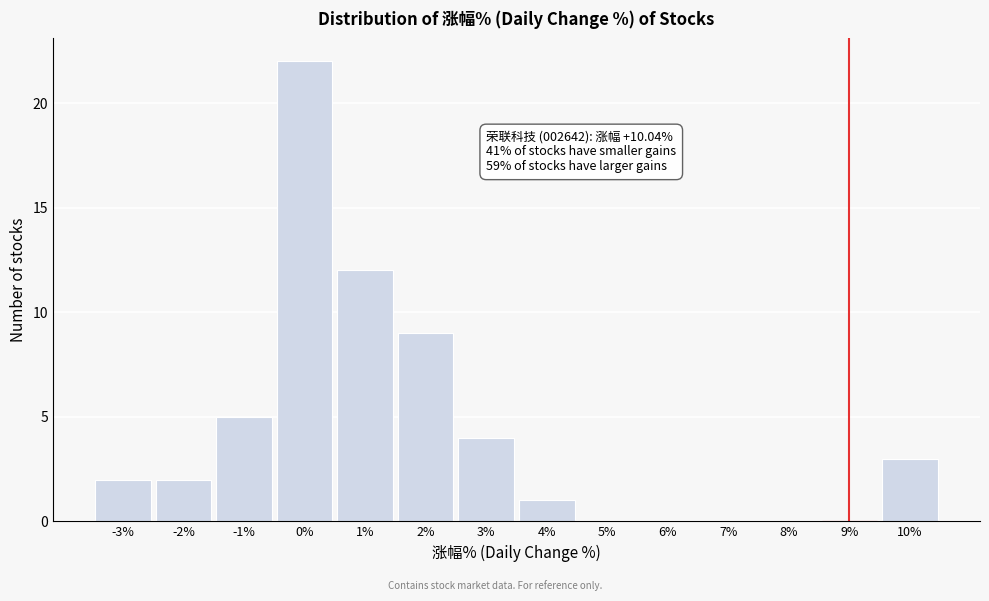

Reading right to left, transcribe all the data shown in this chart.

10%=3	9%=0	8%=0	7%=0	6%=0	5%=0	4%=1	3%=4	2%=9	1%=12	0%=22	-1%=5	-2%=2	-3%=2